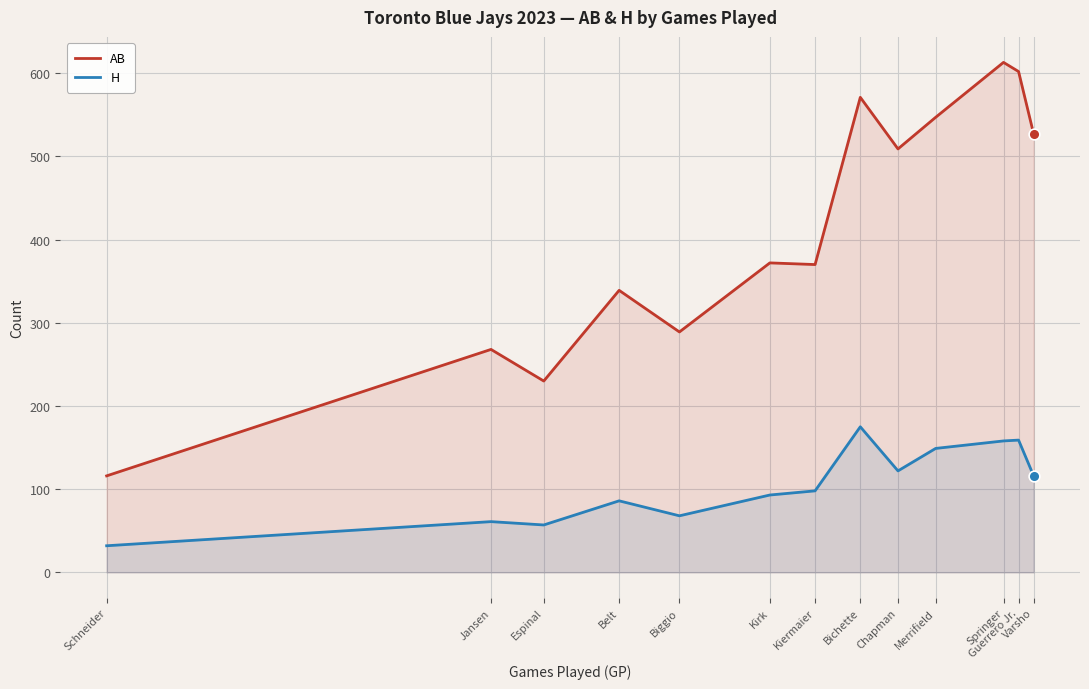

Which series contains the highest Y value?

AB